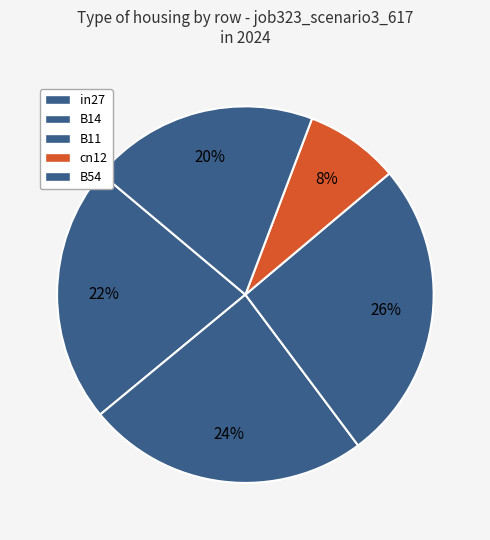

Does cn12 account for over 50% of the chart?

No